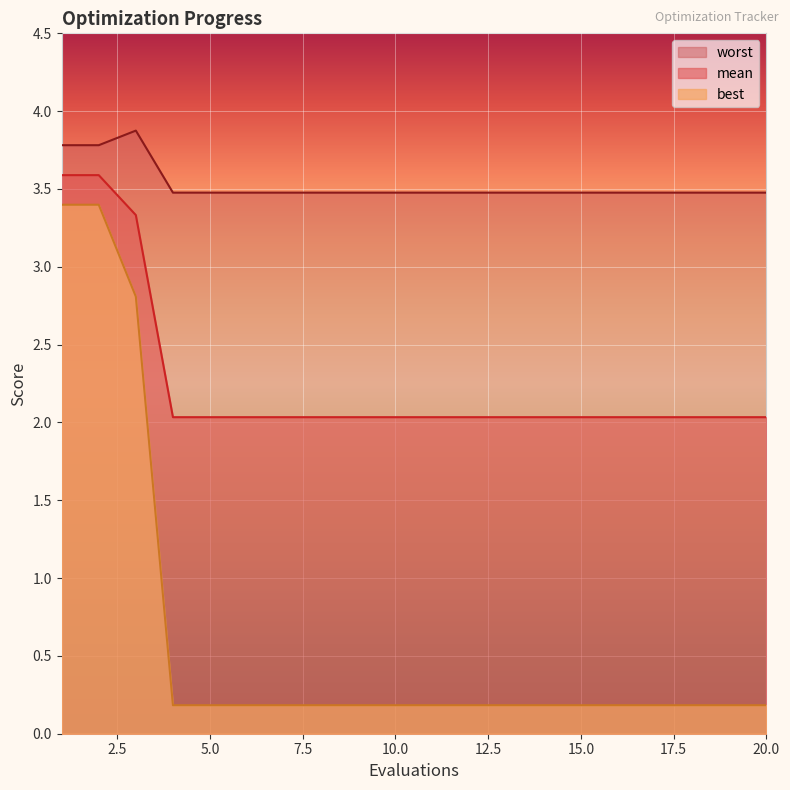

How many lines are shown in the chart?

3